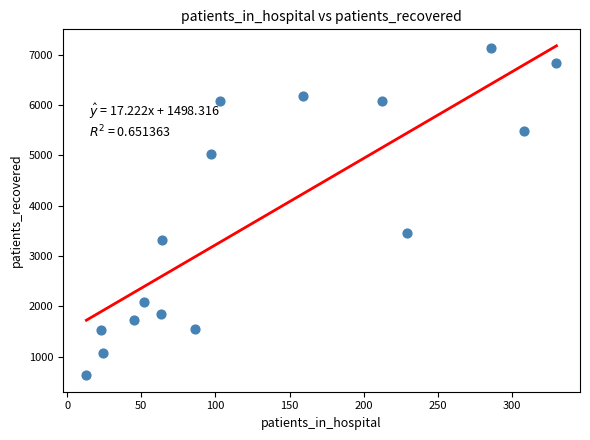

What Y value in the scatter plot is closest to 3887?

3456